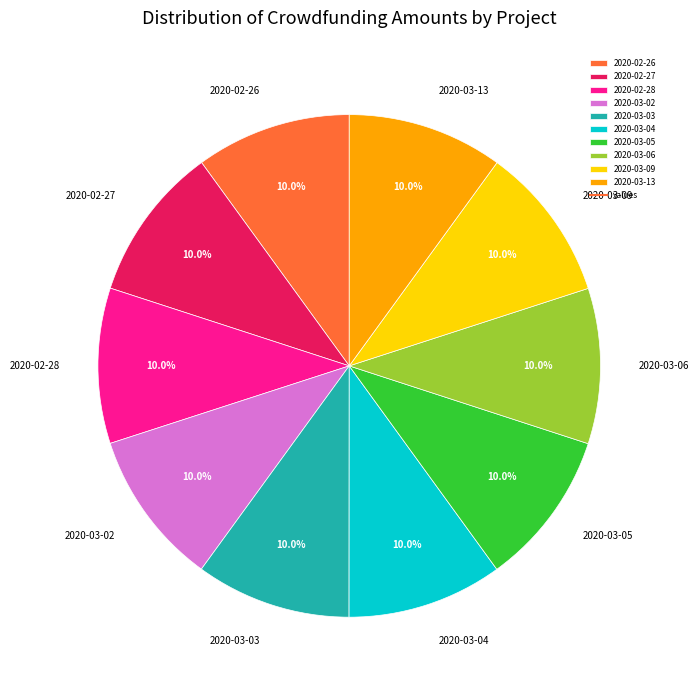

To the nearest percent, what is the combined percentage of 2020-03-09 and 2020-03-03?

20%